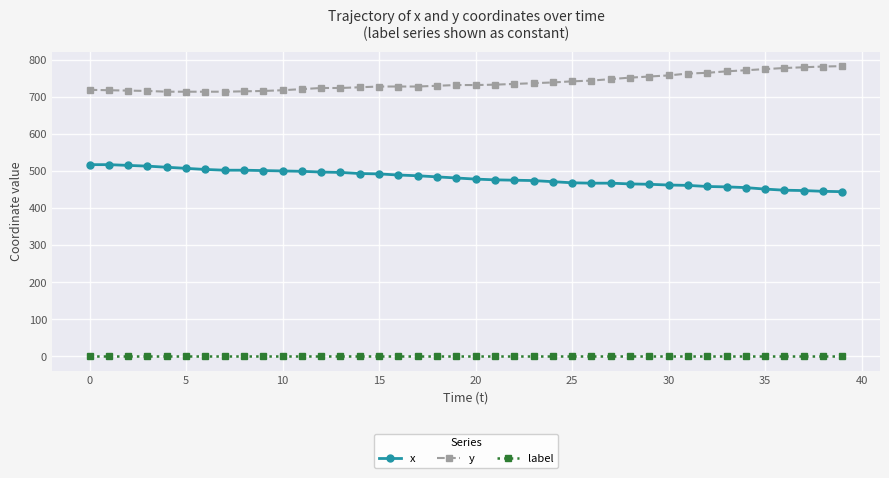

True or false: label and x cross at least once.

False